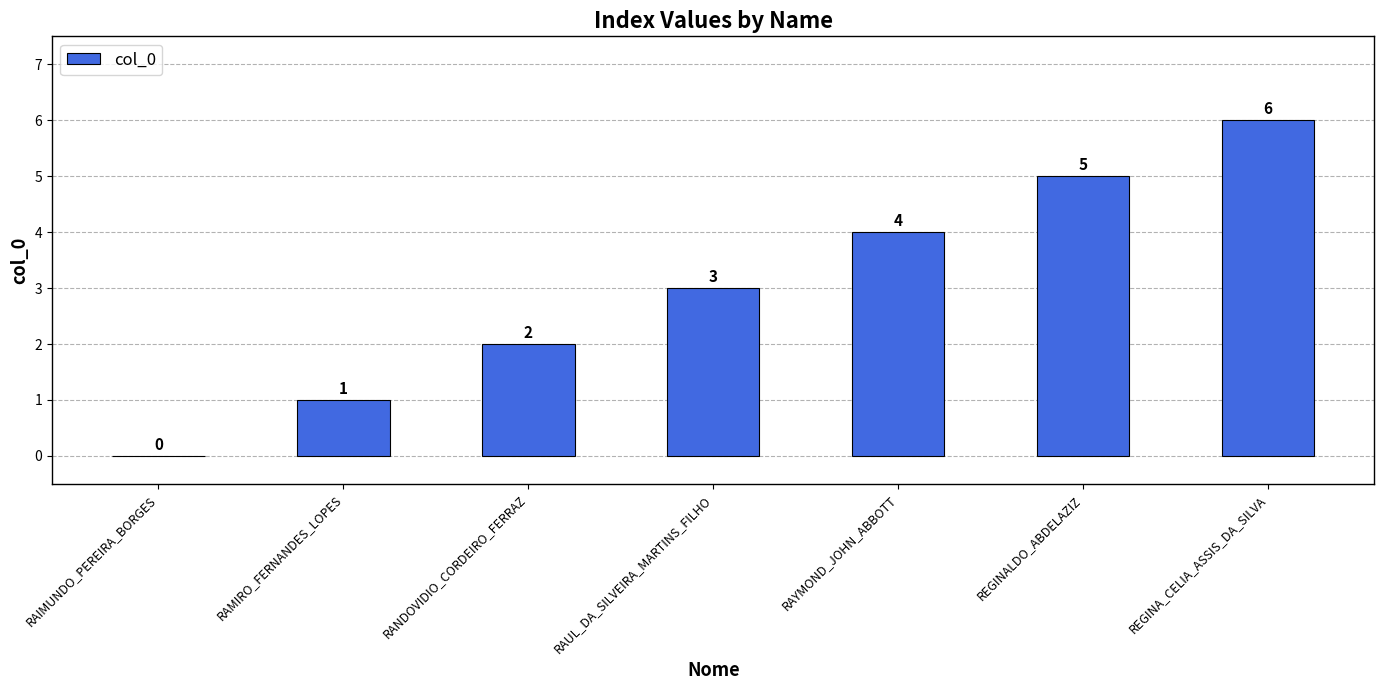

Reading left to right, extract all data points from this chart.

0	1	2	3	4	5	6